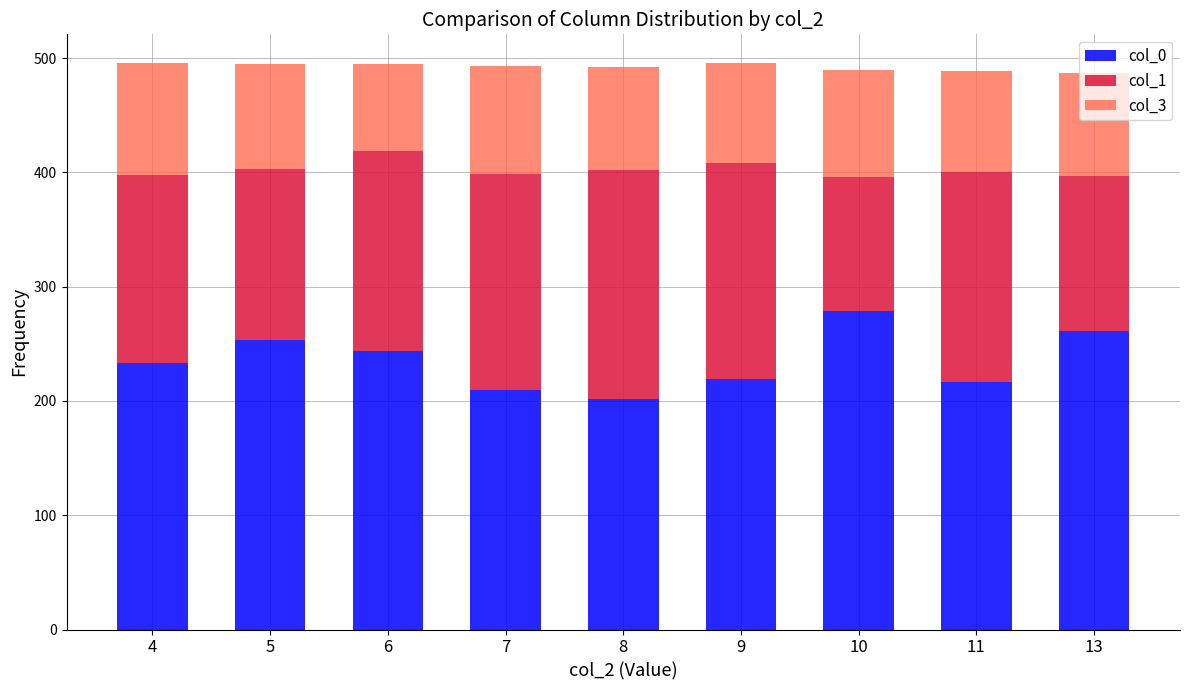

The col_0 series shows 144 at 11. True or false?

False